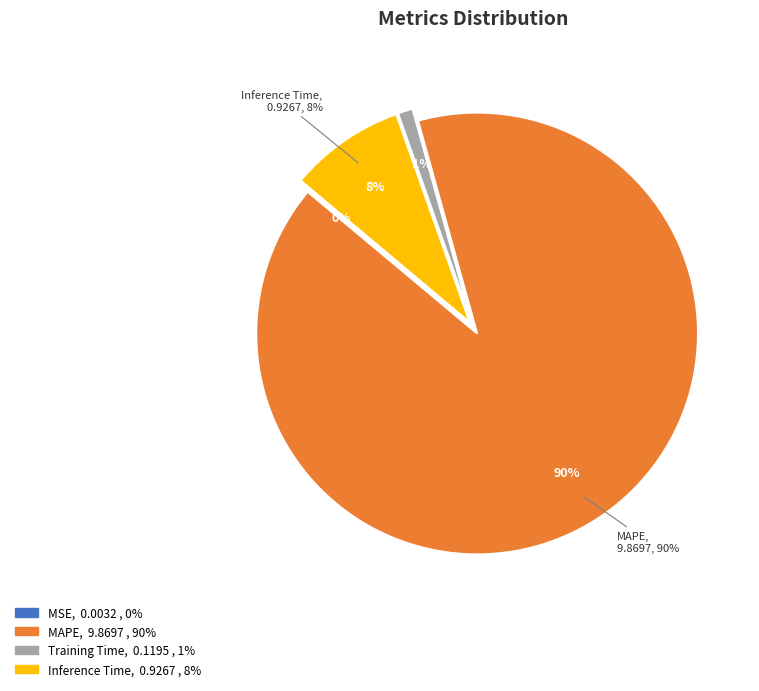

Does MAPE represent more than half of the total?

Yes